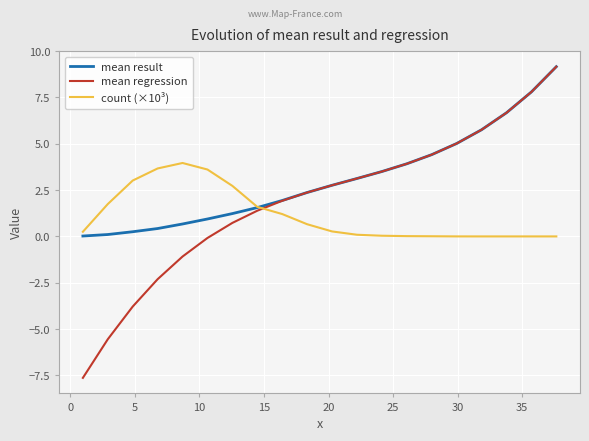

Which series has the largest range (max minus min)?

mean regression